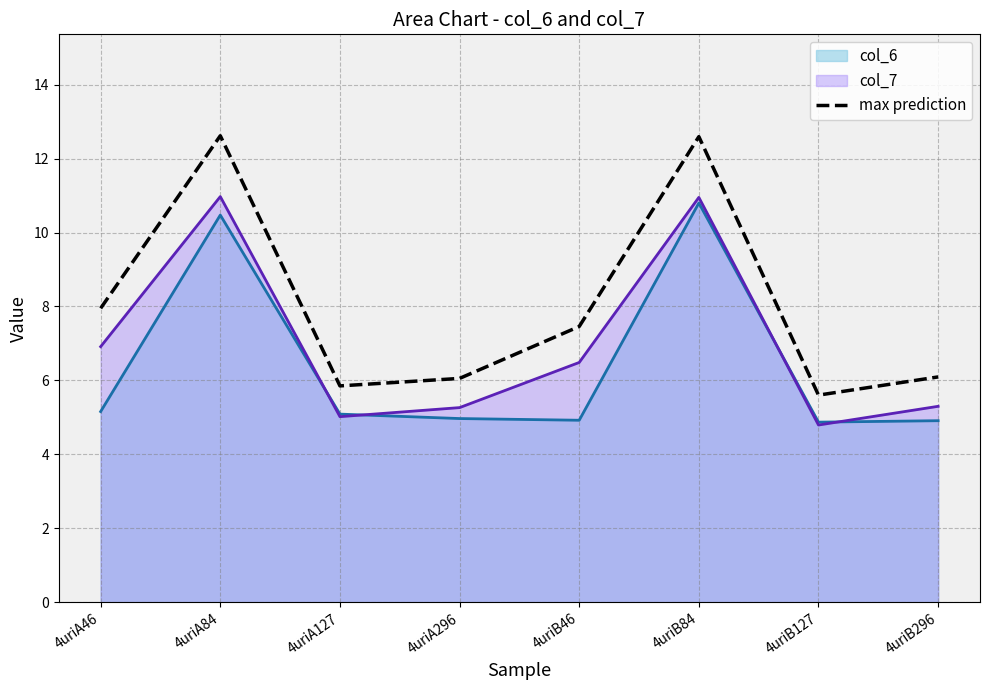

Which series has the largest range (max minus min)?

max prediction